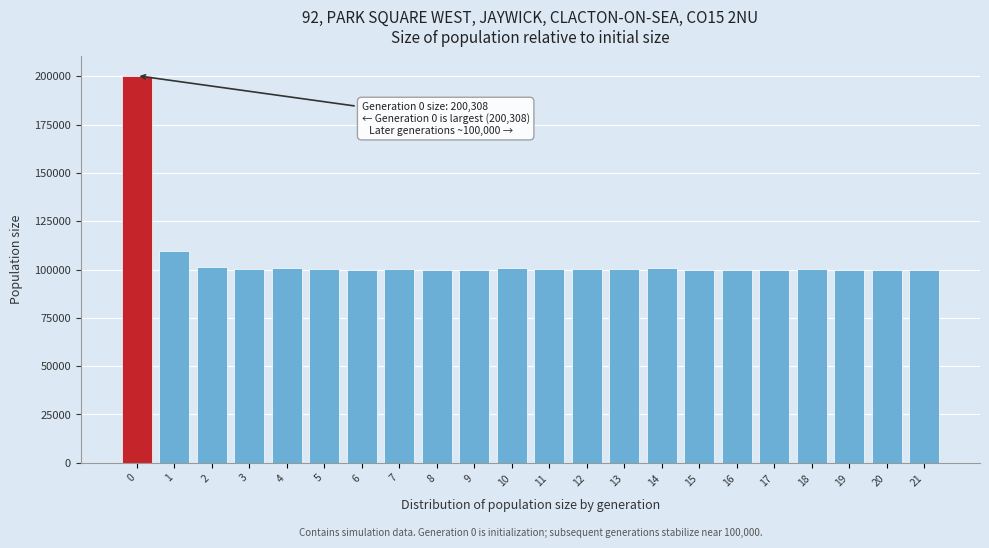

Approximately how many times larger is the value at 16 compared to 1?

0.9